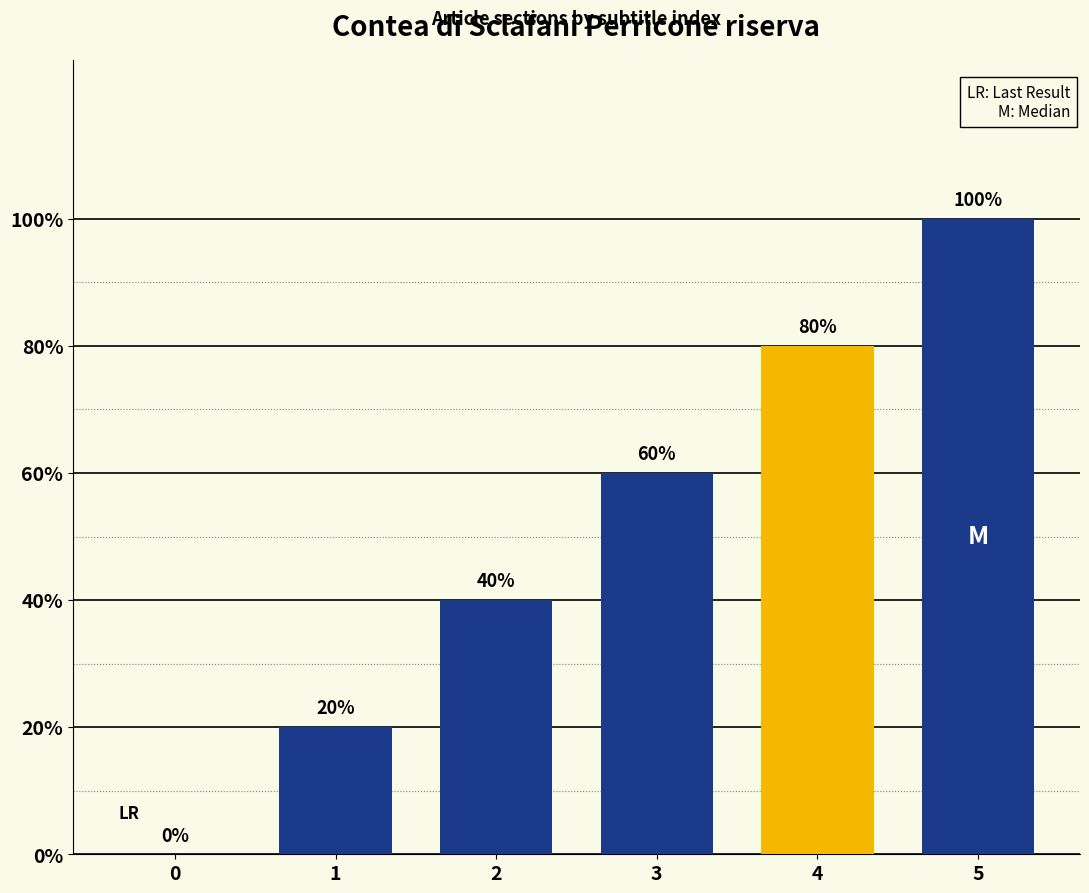

What is the maximum value shown in the chart?

100